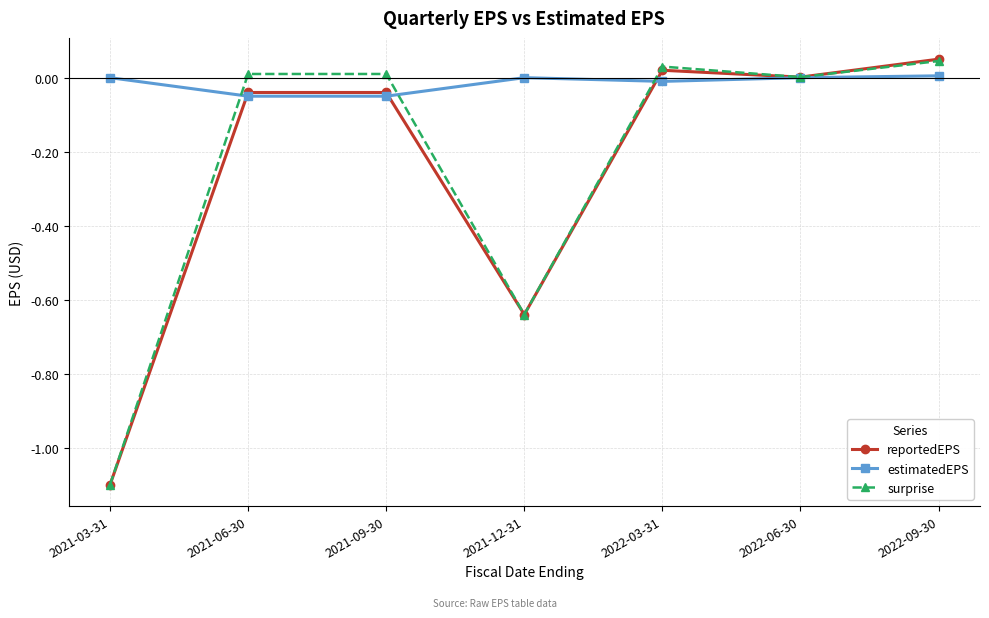

Does the chart display data point markers on the line(s)?

Yes